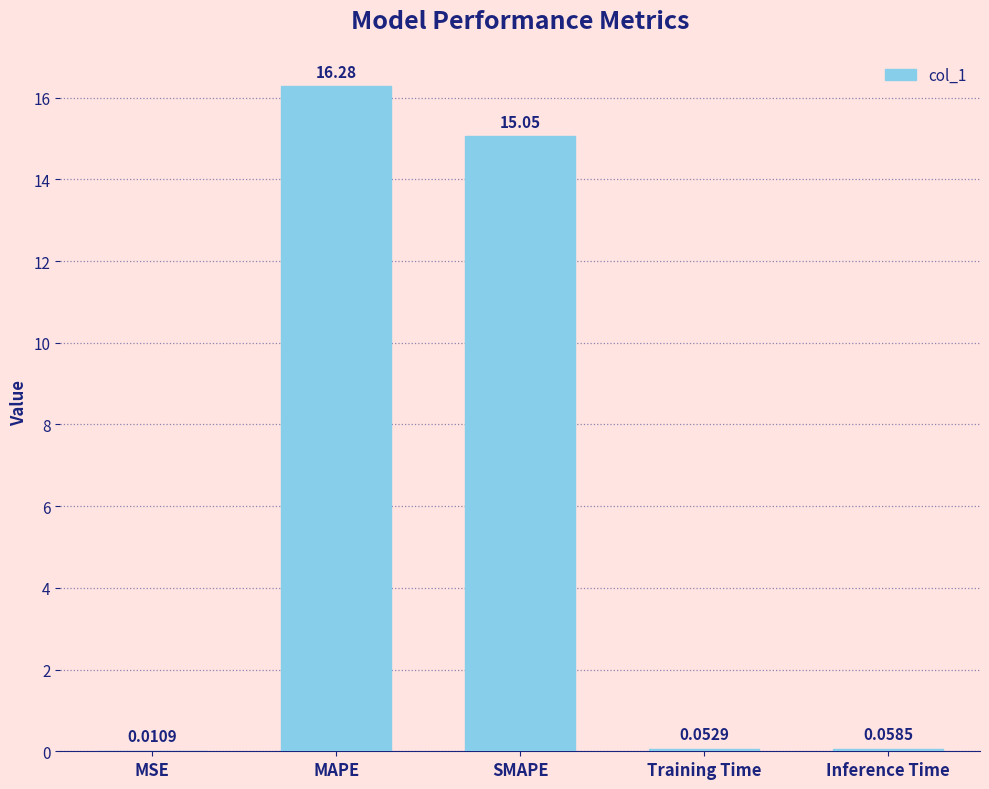

Does the chart contain stacked bars?

No